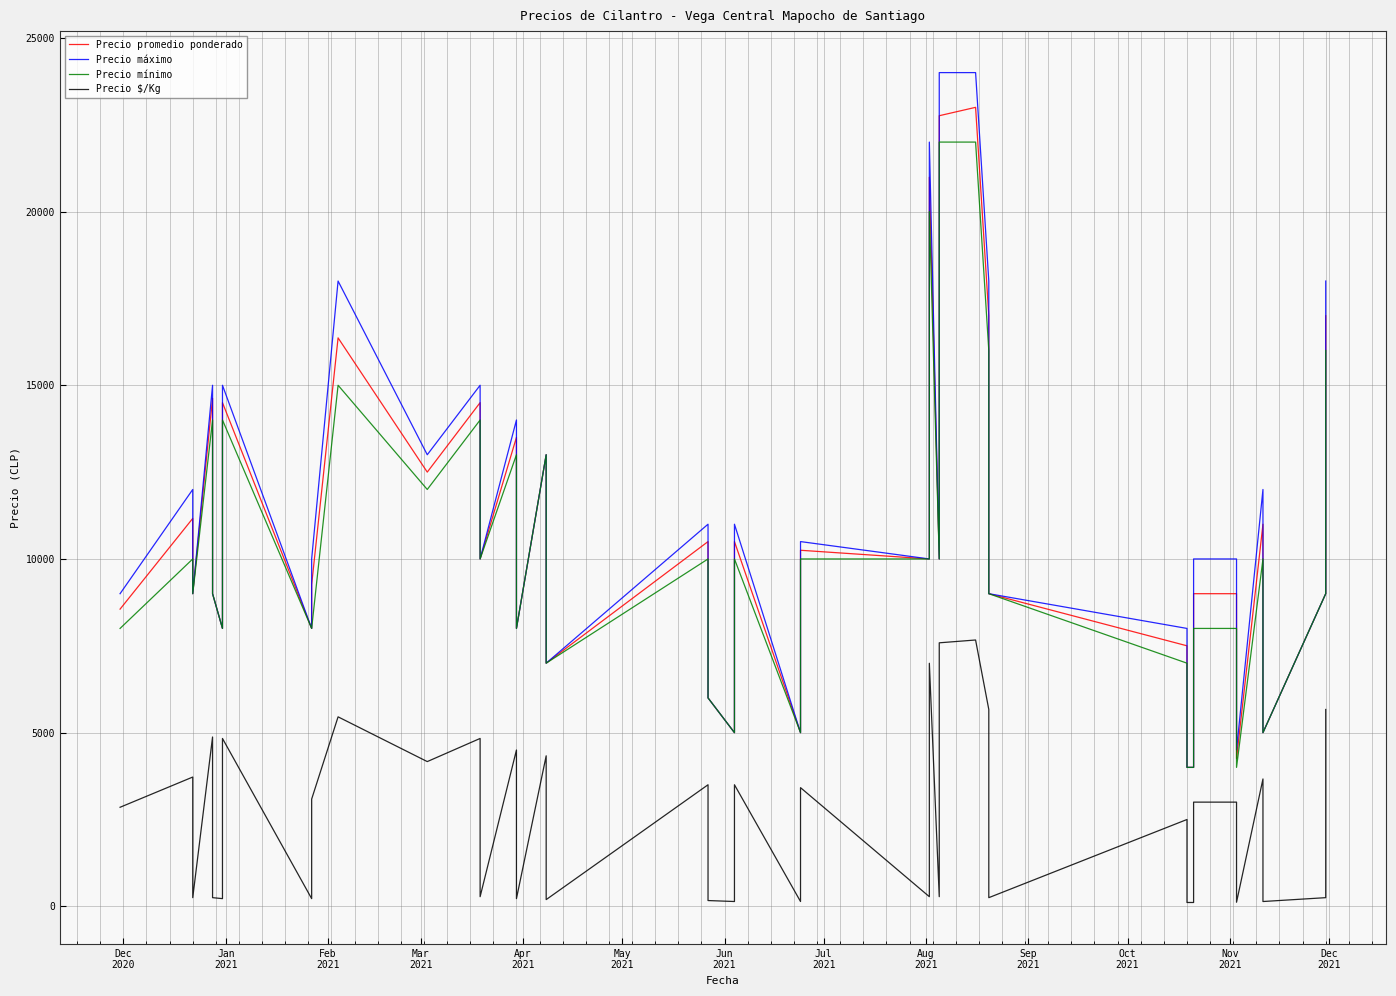

How many lines are shown in the chart?

4